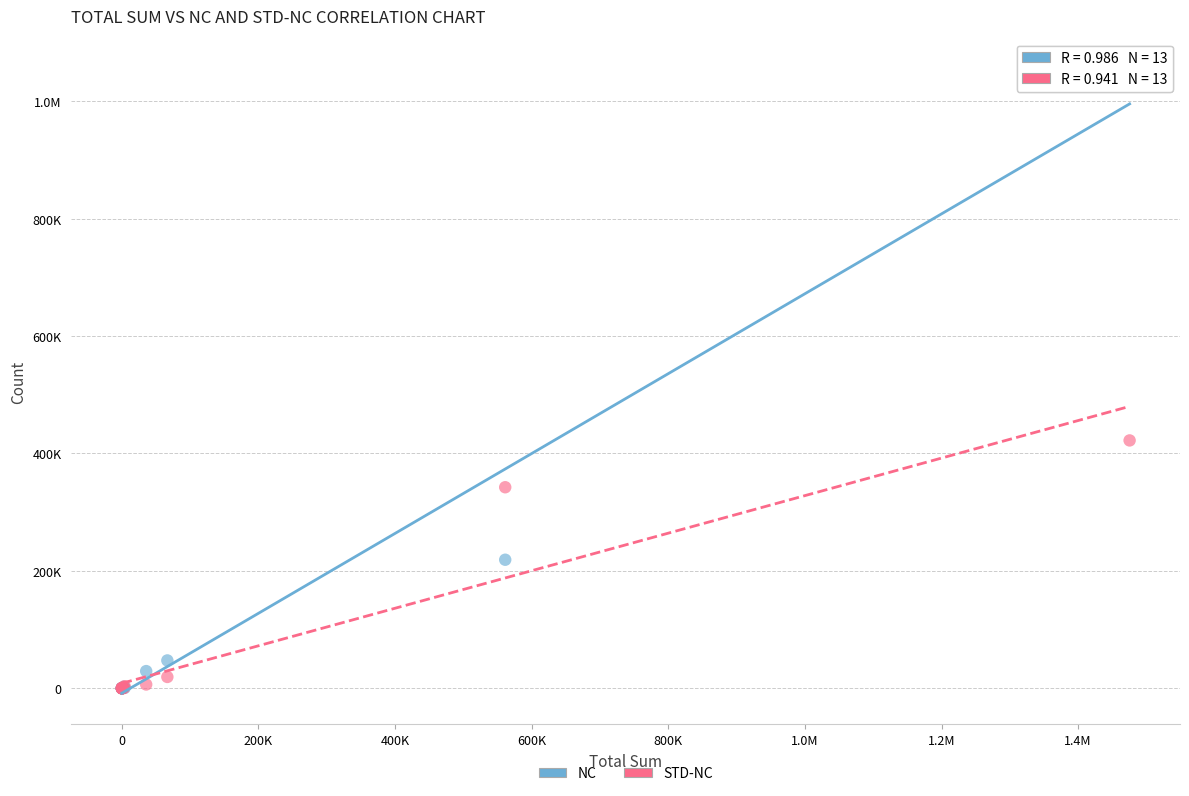

What are all the series names shown in the legend?

NC, STD-NC